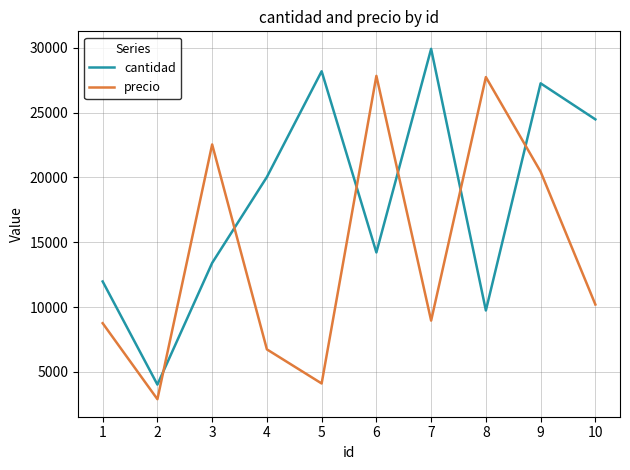

Between 3 and 5, which series saw the biggest shift?

precio